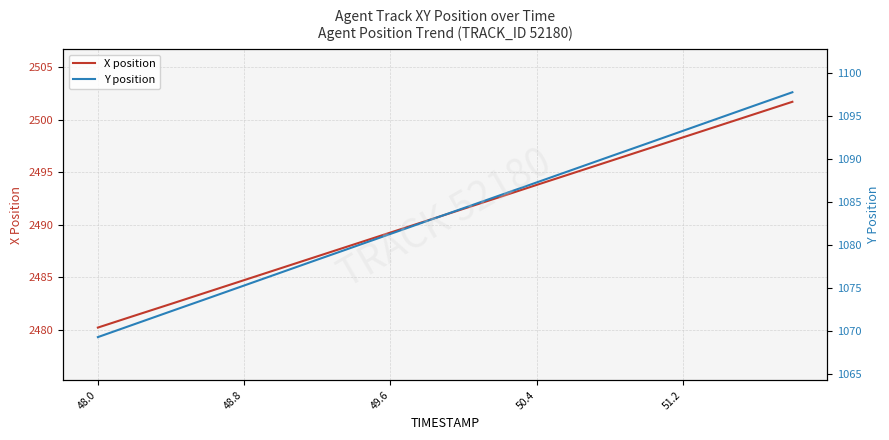

What is the value of the X position point at the 15th from the left?

2496.1